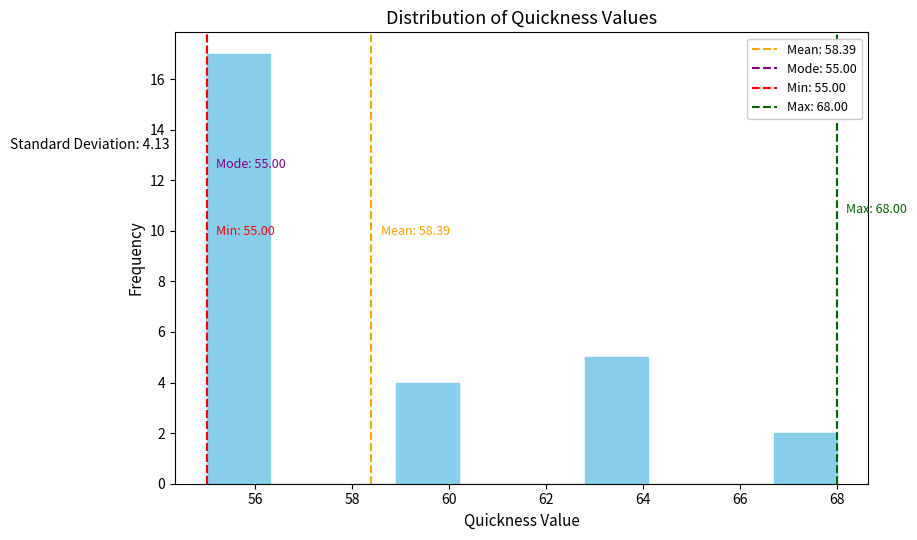

Over which range of the x-axis is the bar tallest?

55.0 to 56.3